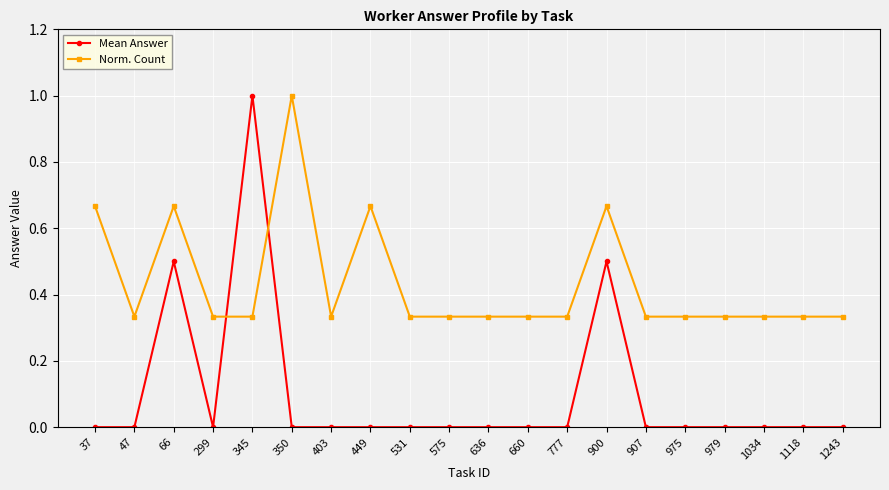

What is the sum of the Norm. Count values at 403 and 37?

1.0